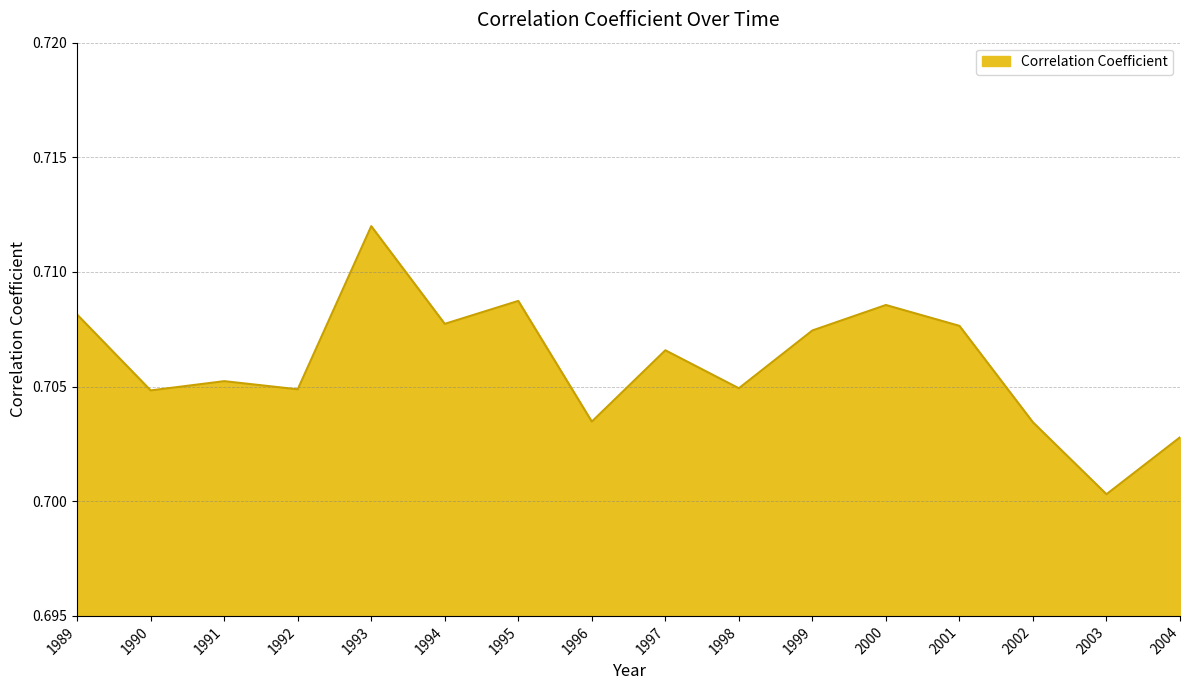

The value at 1989 is 1.0. True or false?

False